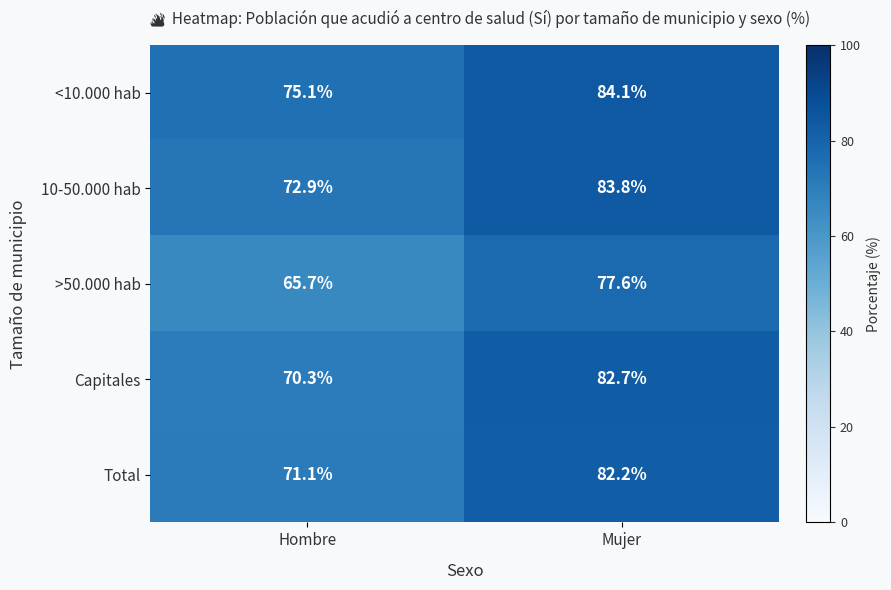

What is the minimum value shown in the chart?

65.7